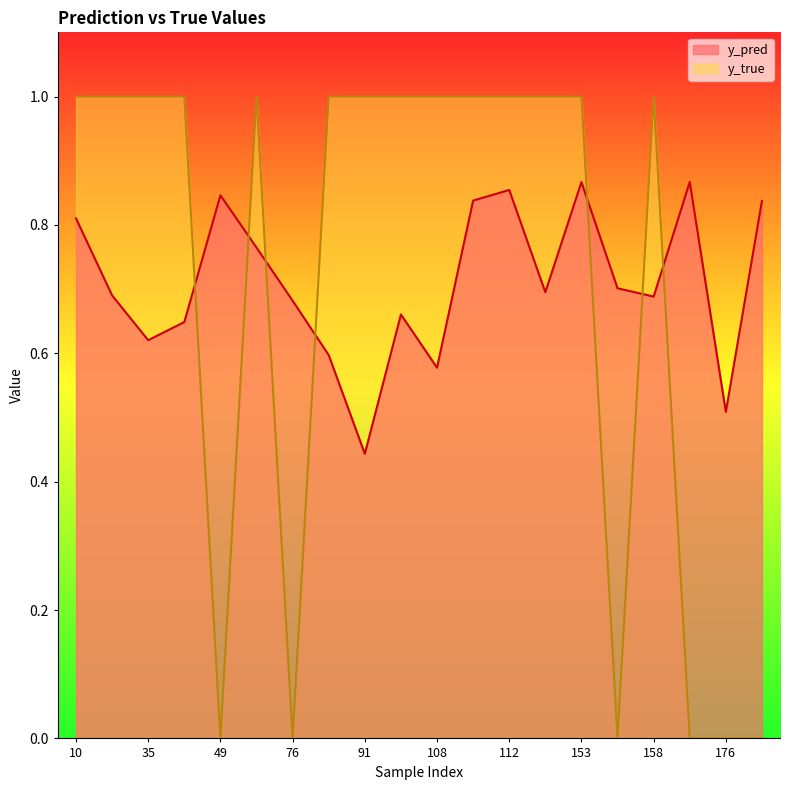

Which series has the widest spread of values?

y_true